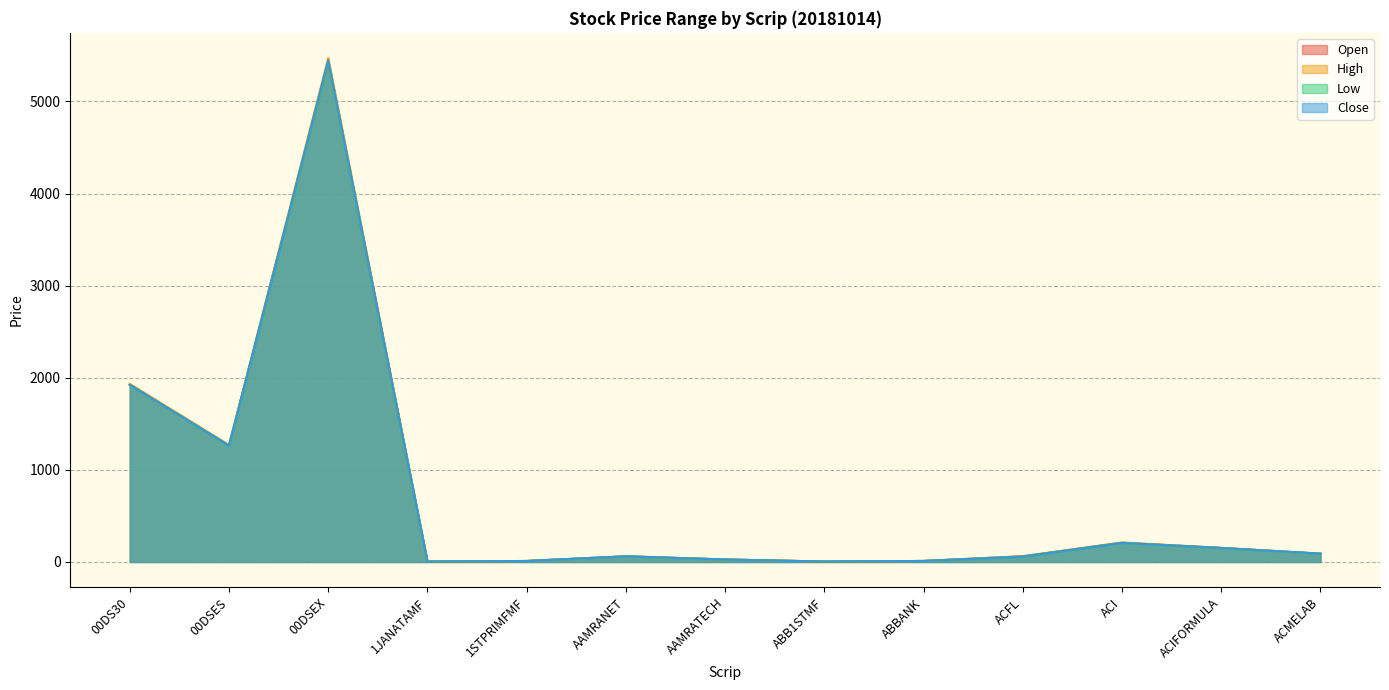

Where does the Open series first go above 61?

00DS30